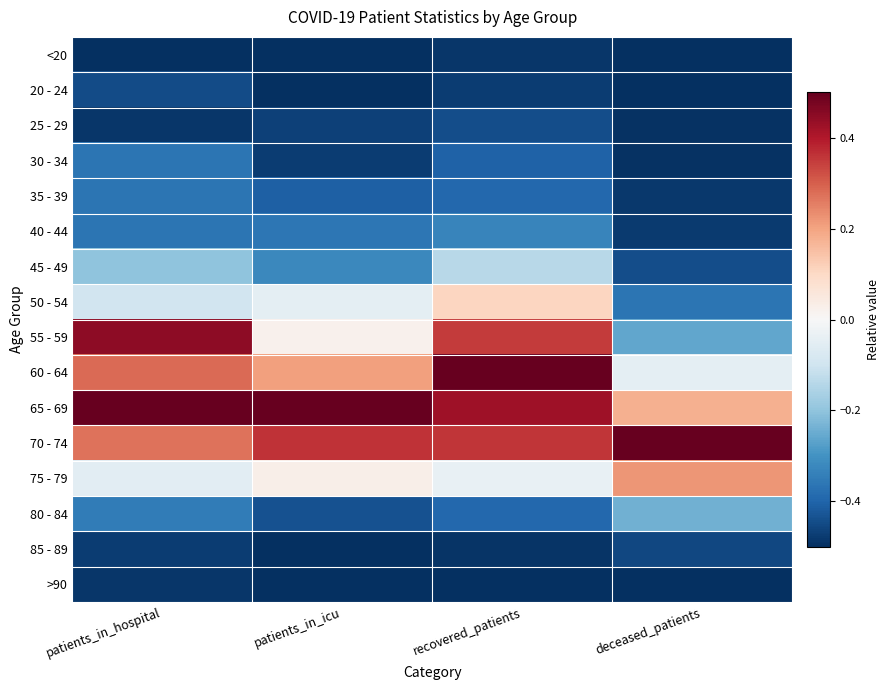

Between patients_in_hospital and recovered_patients, which is larger?

recovered_patients